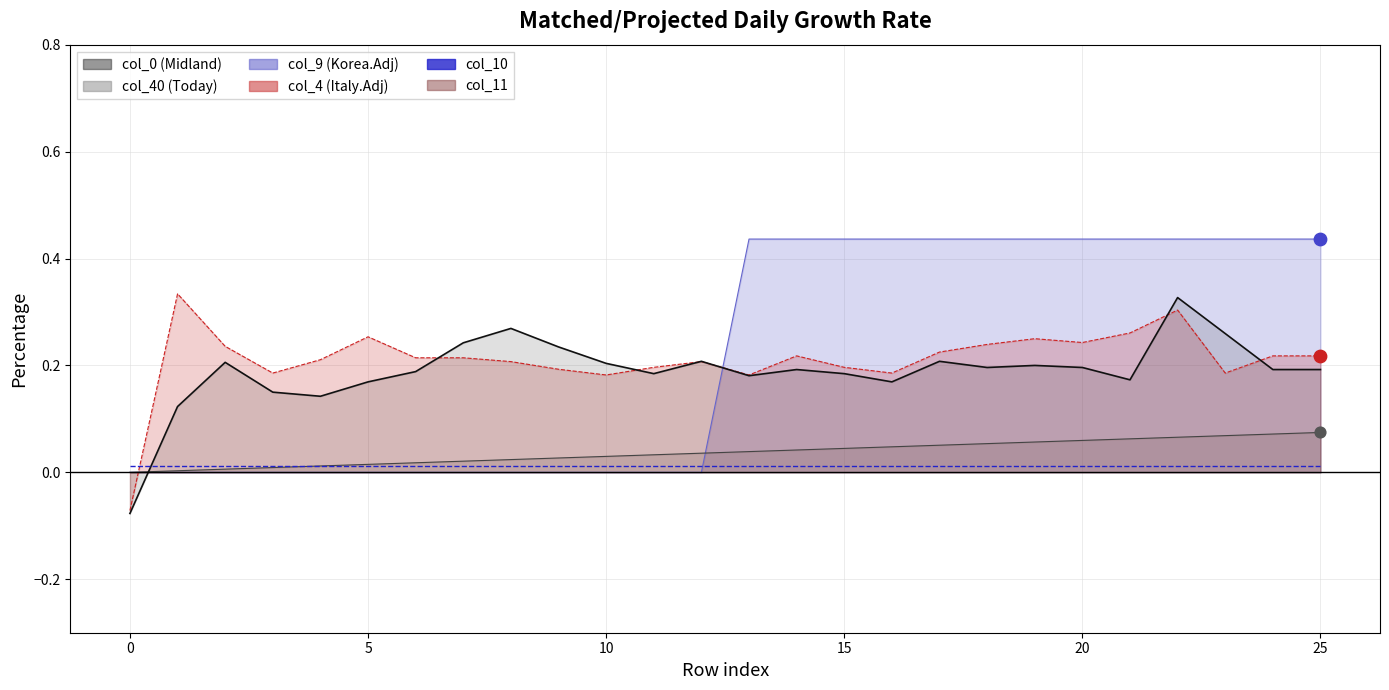

Which series has the largest Y range (max minus min)?

col_10